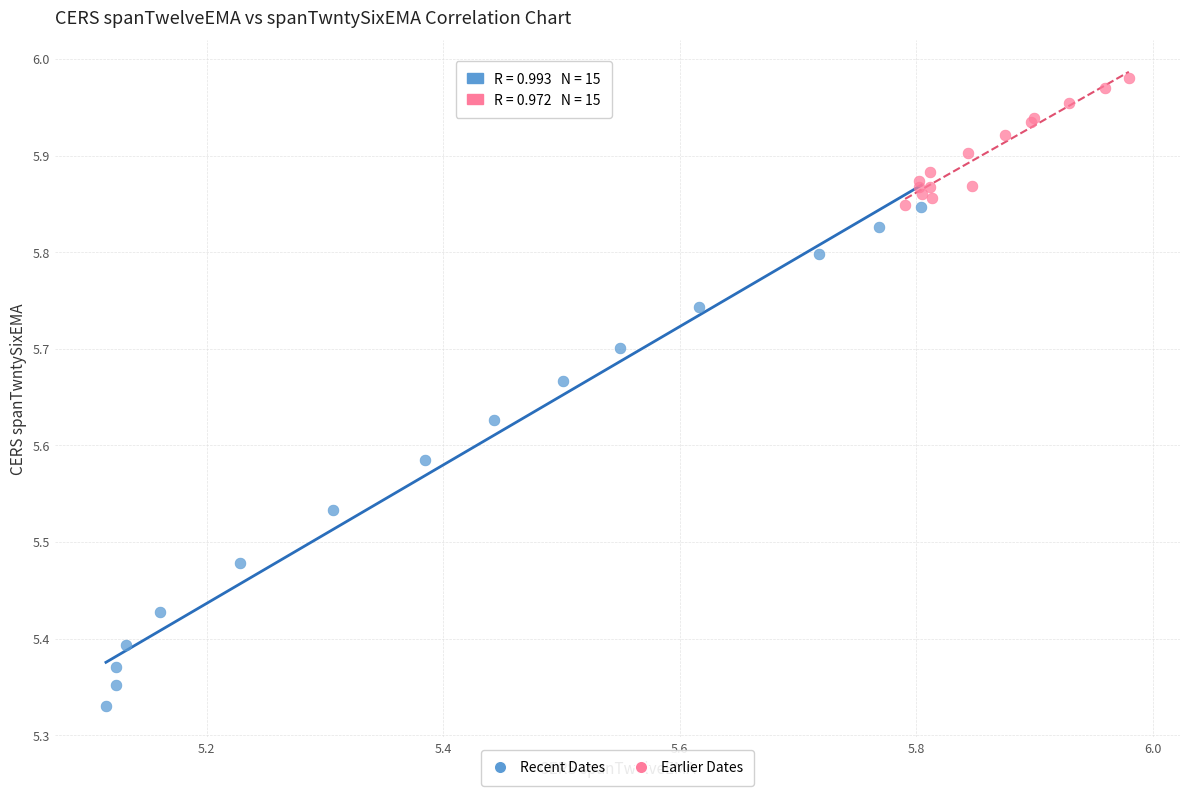

Which series reaches the maximum Y coordinate?

Earlier Dates